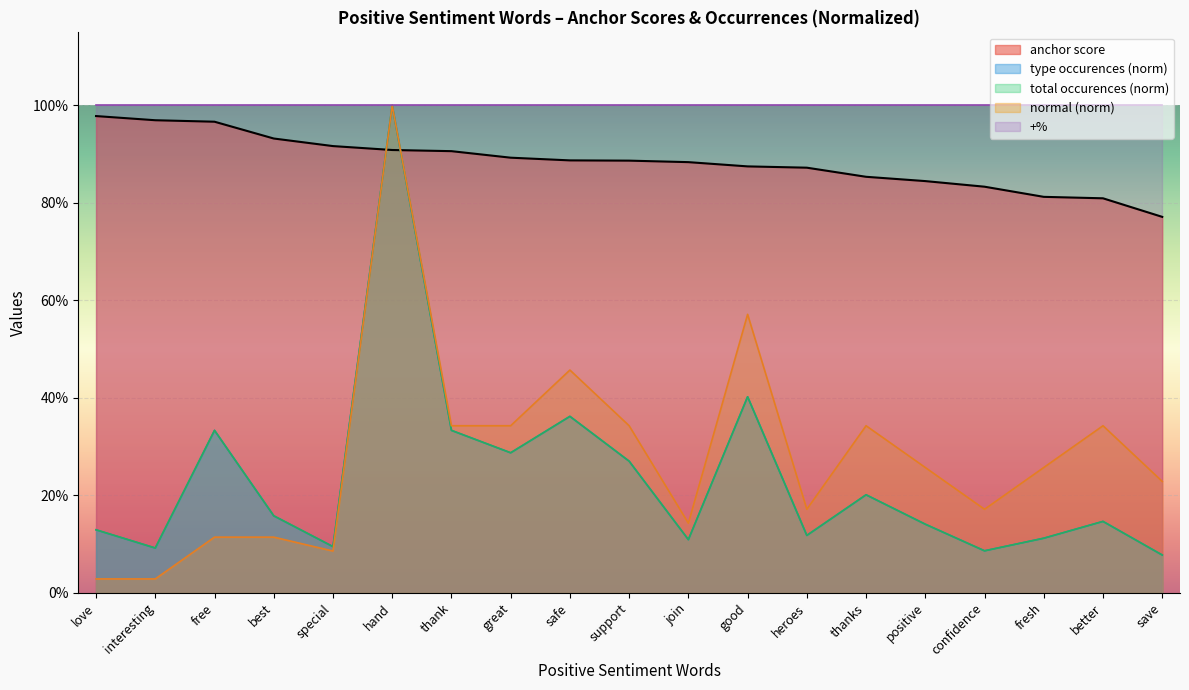

True or false: anchor score and total occurences intersect in this chart.

True